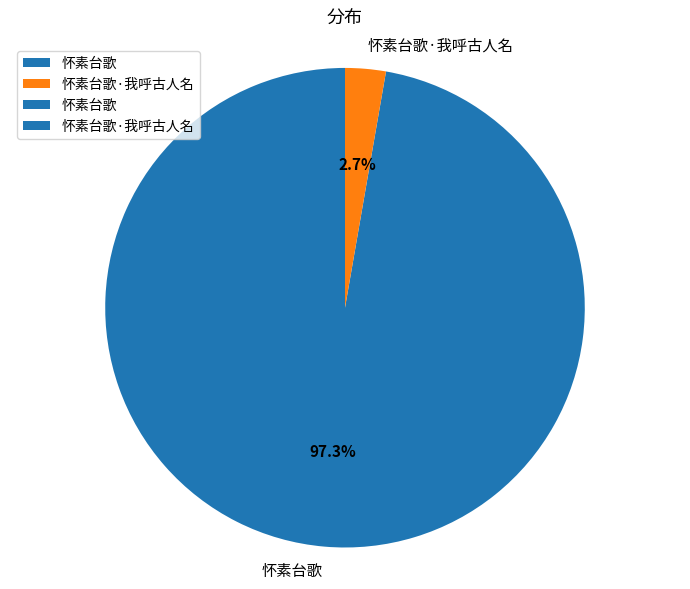

What is the total percentage of 怀素台歌 and 怀素台歌·我呼古人名?

100.0%